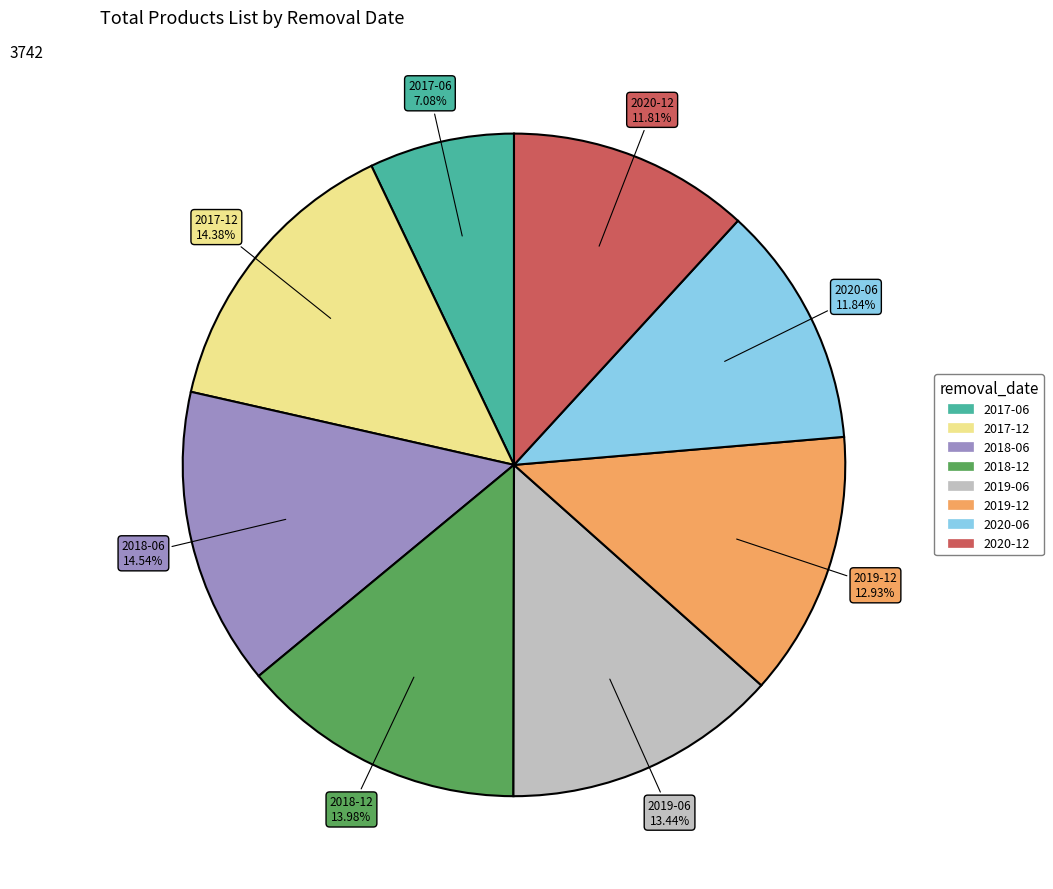

What is the smallest slice in the pie chart?

2017-06